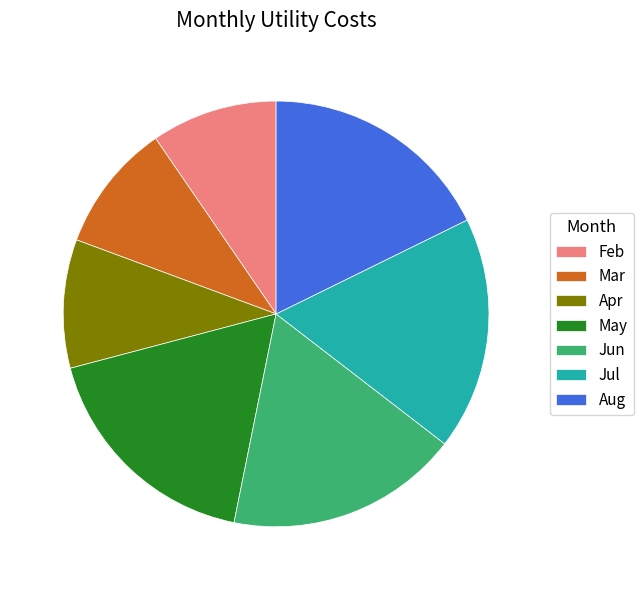

Approximately how many times larger is the value at Aug compared to Feb?

1.9